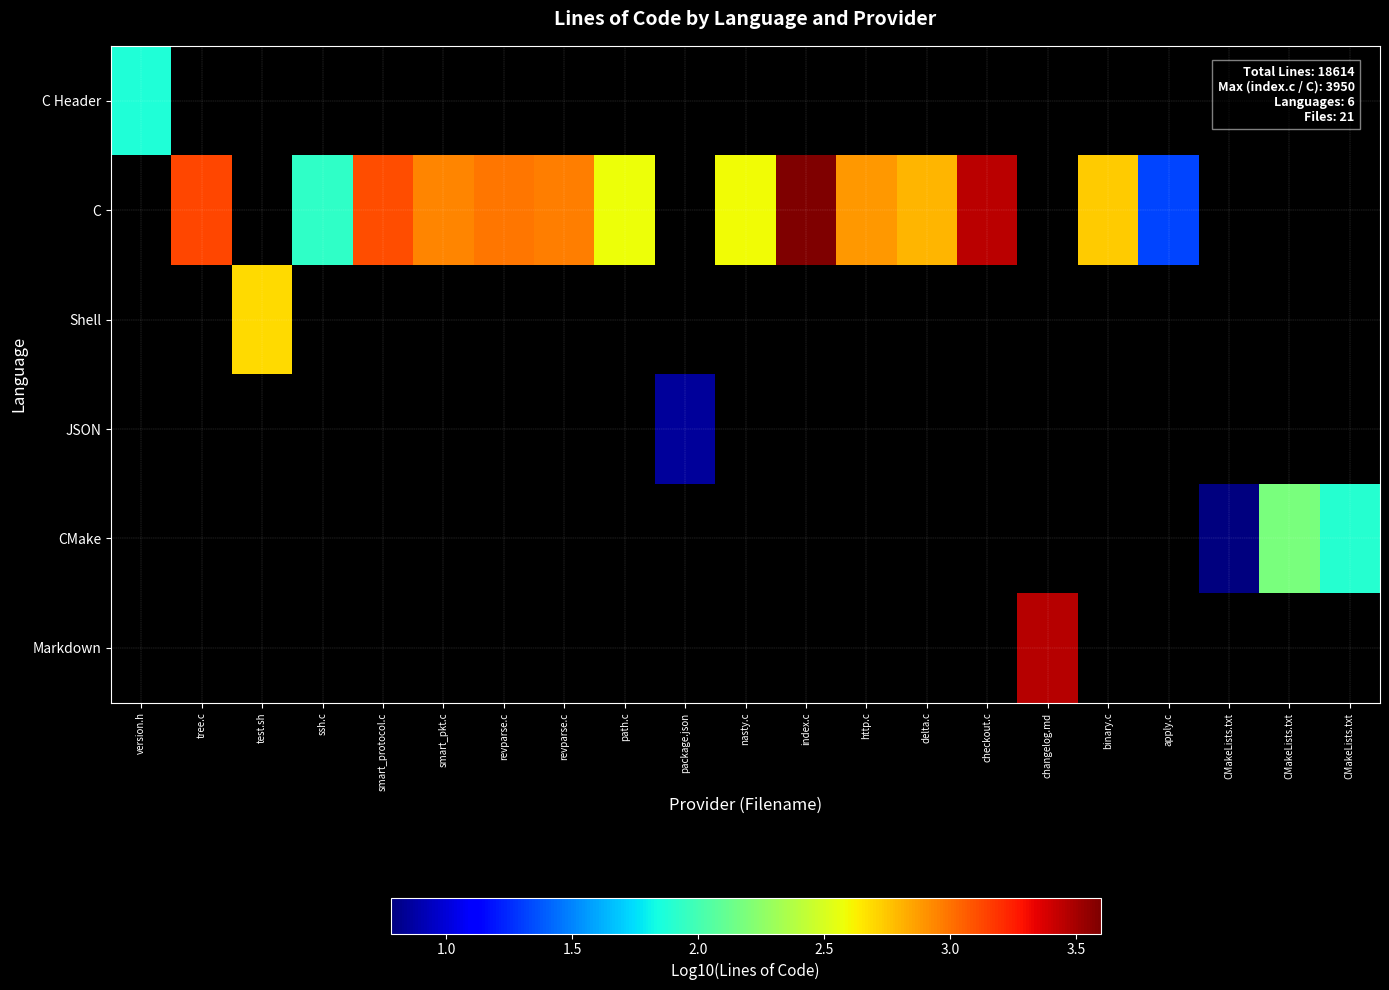

Which series has the largest total across all categories?

C